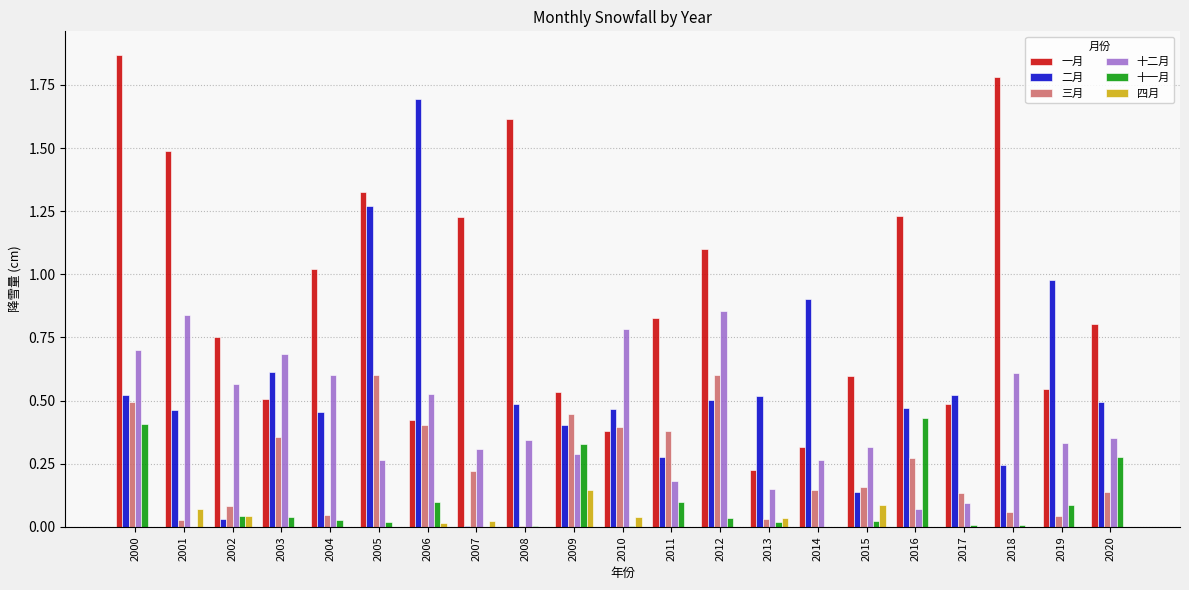

What is the total value across all series at 2010?

2.1